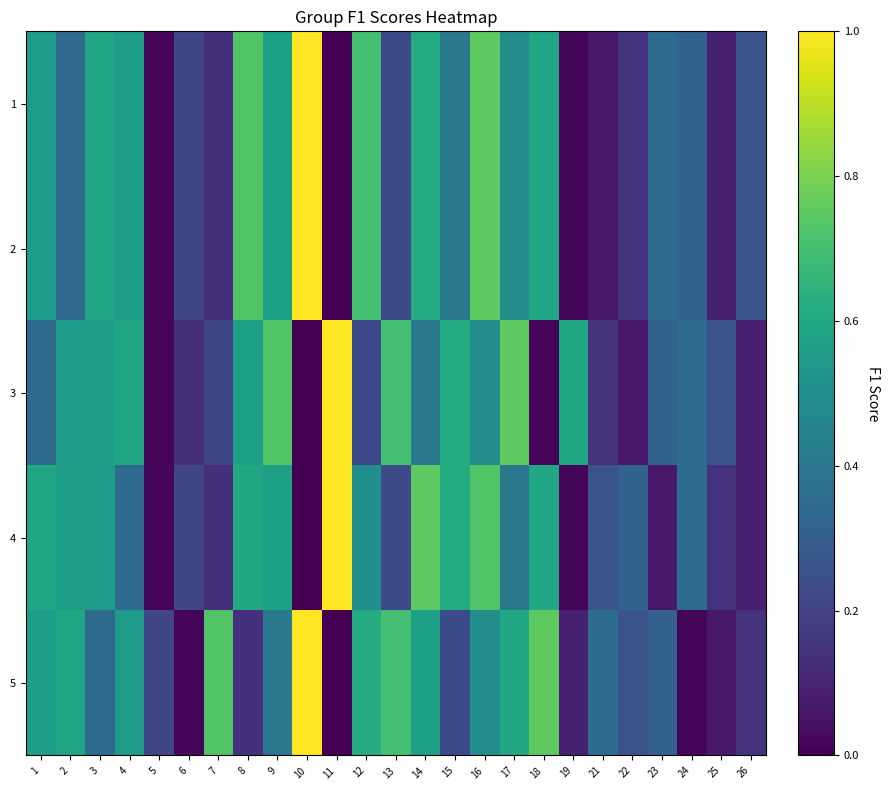

Reading right to left, what are all the values shown in this chart?

1: 26=0.3	25=0.1	24=0.3	23=0.4	22=0.1	21=0.1	19=0.0	18=0.6	17=0.5	16=0.8	15=0.4	14=0.6	13=0.2	12=0.7	11=0.0	10=1.0	9=0.6	8=0.7	7=0.1	6=0.2	5=0.0	4=0.6	3=0.6	2=0.4	1=0.6
2: 26=0.3	25=0.1	24=0.3	23=0.4	22=0.1	21=0.1	19=0.0	18=0.6	17=0.5	16=0.8	15=0.4	14=0.6	13=0.2	12=0.7	11=0.0	10=1.0	9=0.6	8=0.7	7=0.1	6=0.2	5=0.0	4=0.6	3=0.6	2=0.4	1=0.6
3: 26=0.1	25=0.3	24=0.4	23=0.3	22=0.1	21=0.1	19=0.6	18=0.0	17=0.8	16=0.5	15=0.6	14=0.4	13=0.7	12=0.2	11=1.0	10=0.0	9=0.7	8=0.6	7=0.2	6=0.1	5=0.0	4=0.6	3=0.6	2=0.6	1=0.4
4: 26=0.1	25=0.1	24=0.4	23=0.1	22=0.3	21=0.3	19=0.0	18=0.6	17=0.4	16=0.7	15=0.6	14=0.8	13=0.2	12=0.5	11=1.0	10=0.0	9=0.6	8=0.6	7=0.1	6=0.2	5=0.0	4=0.4	3=0.6	2=0.6	1=0.6
5: 26=0.1	25=0.1	24=0.0	23=0.3	22=0.3	21=0.4	19=0.1	18=0.8	17=0.6	16=0.5	15=0.2	14=0.6	13=0.7	12=0.6	11=0.0	10=1.0	9=0.4	8=0.1	7=0.7	6=0.0	5=0.2	4=0.6	3=0.4	2=0.6	1=0.6